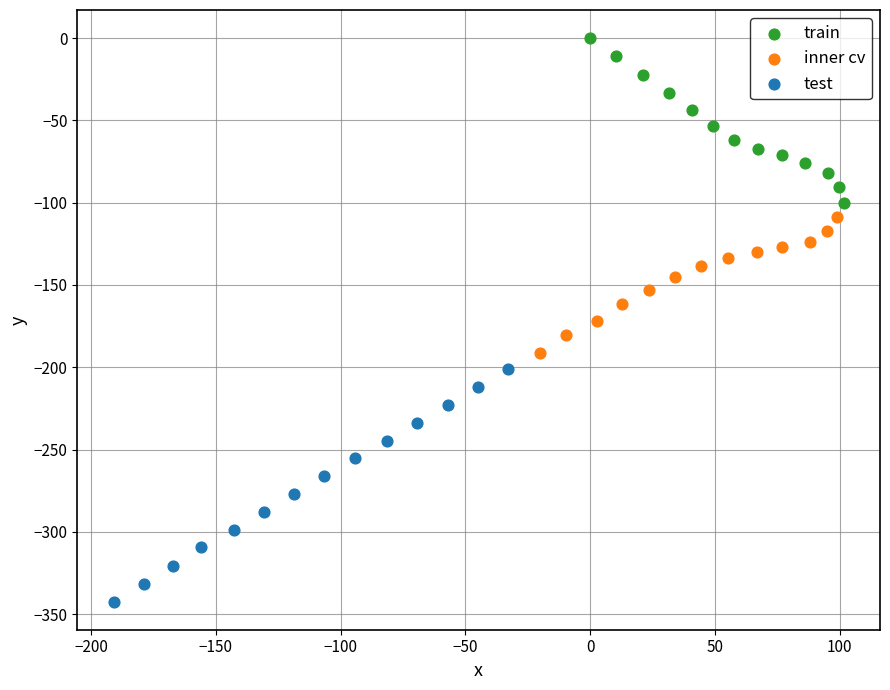

Which series contains the highest Y value?

train